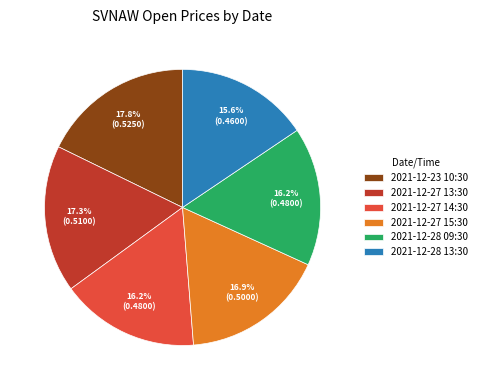

True or false: 2021-12-27 15:30 accounts for 17% of the total.

True